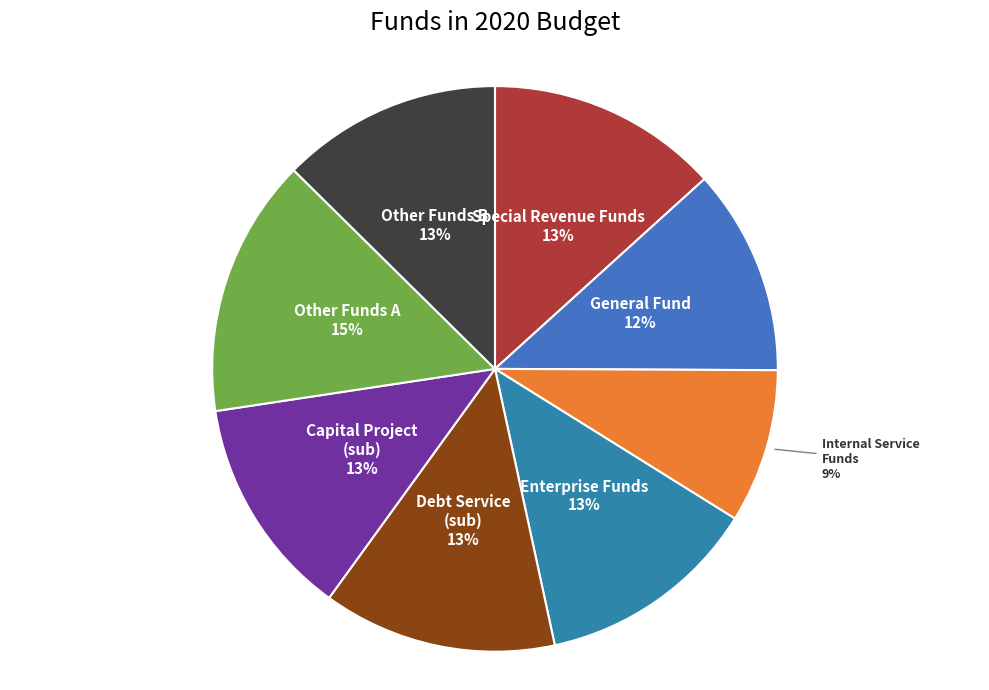

To the nearest percent, what portion does General Fund represent?

12%